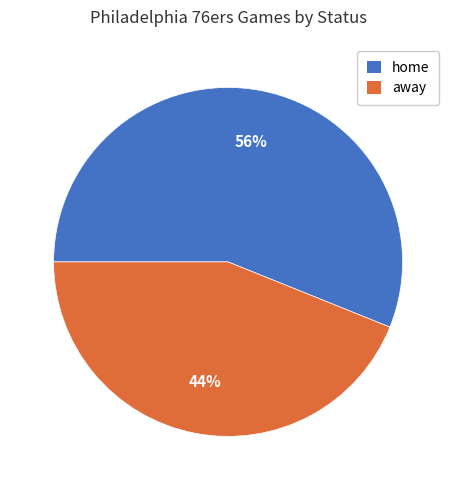

How many segments does this pie chart have?

2